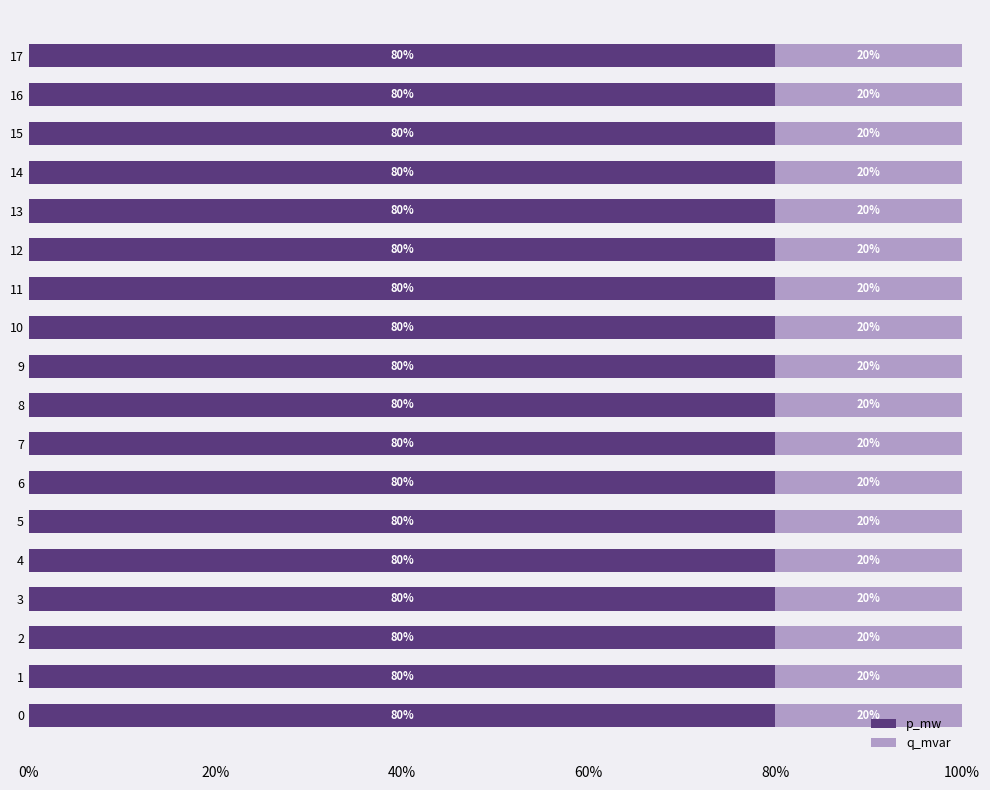

How many p_mw values are between 79 and 80?

18